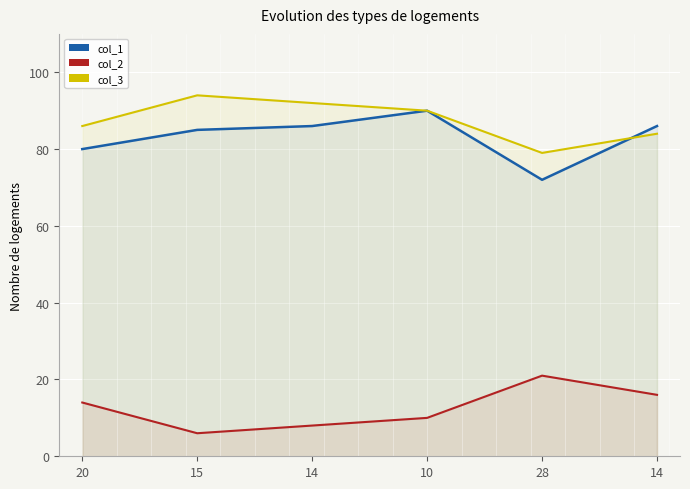

How many values in the col_1 series exceed 86?

1